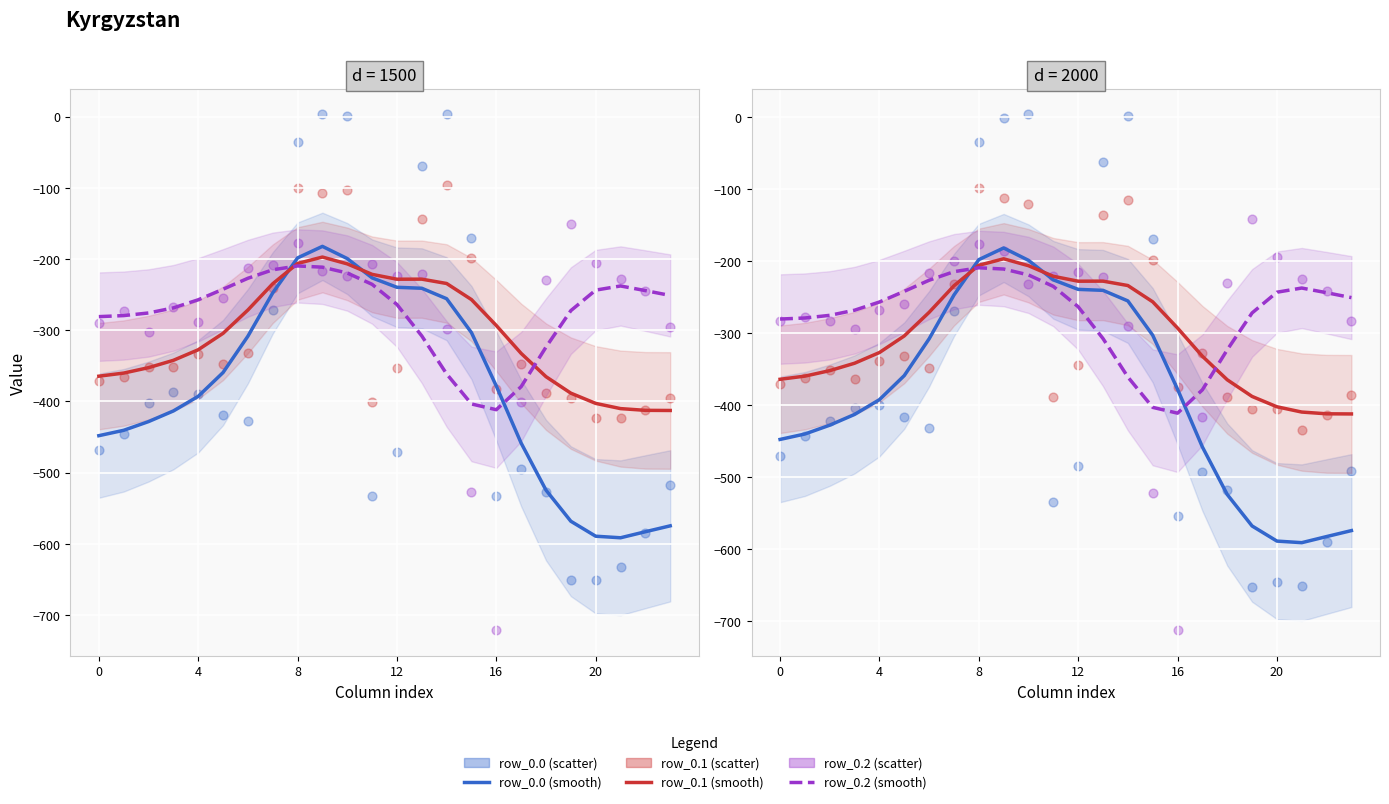

Which series reaches the minimum Y coordinate?

row_0.2 (scatter)